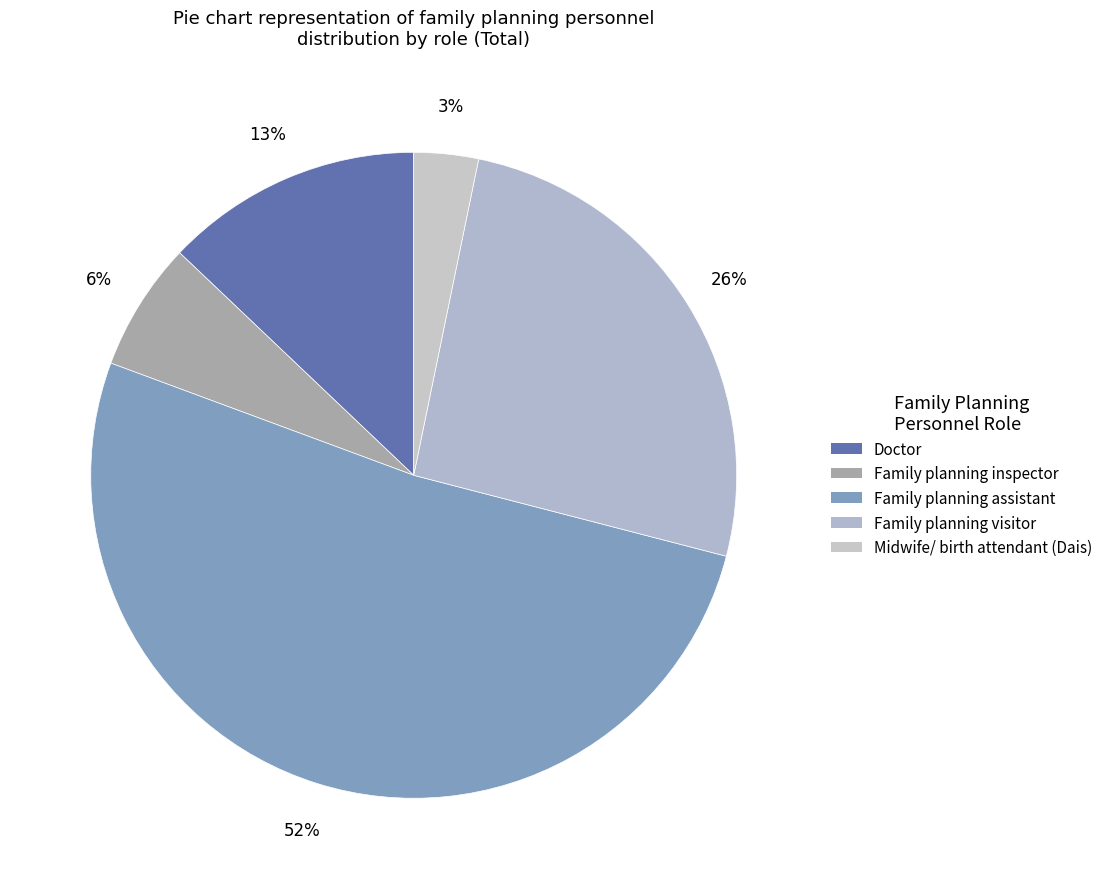

The Family planning assistant slice represents 46% of the pie. True or false?

False